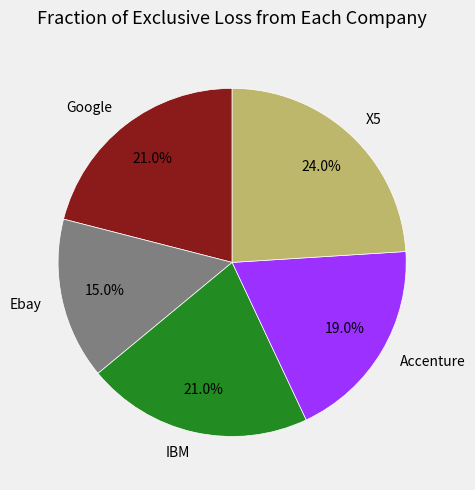

Which slice is the largest?

X5